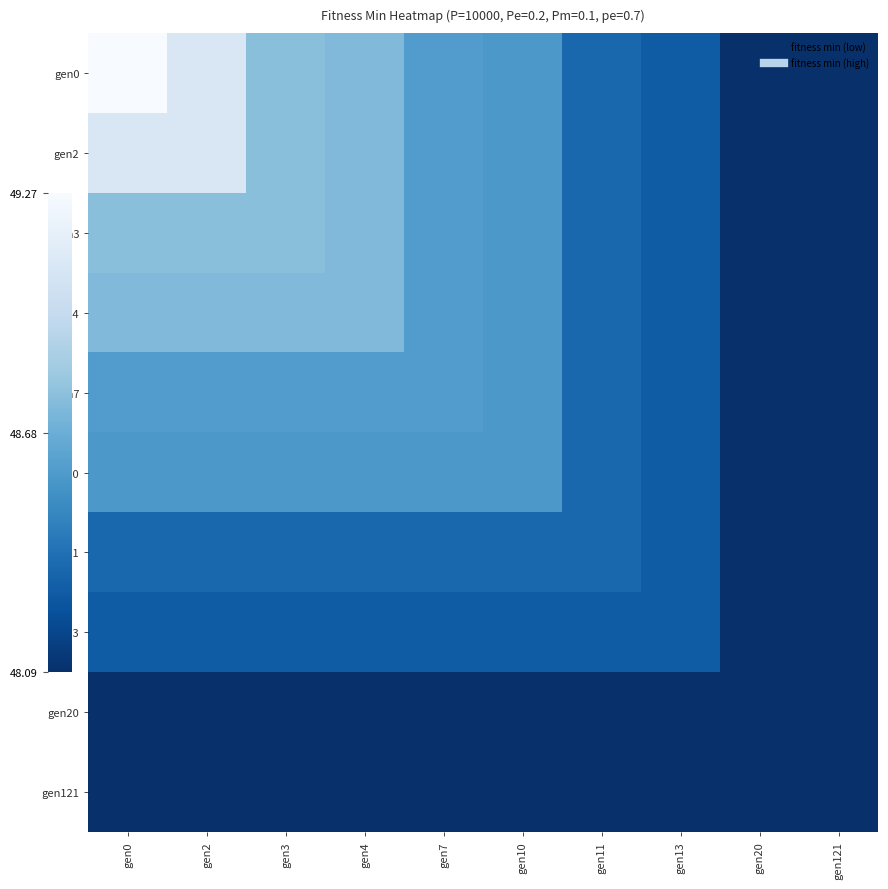

What is the difference between the highest and lowest values at gen13?

0.2